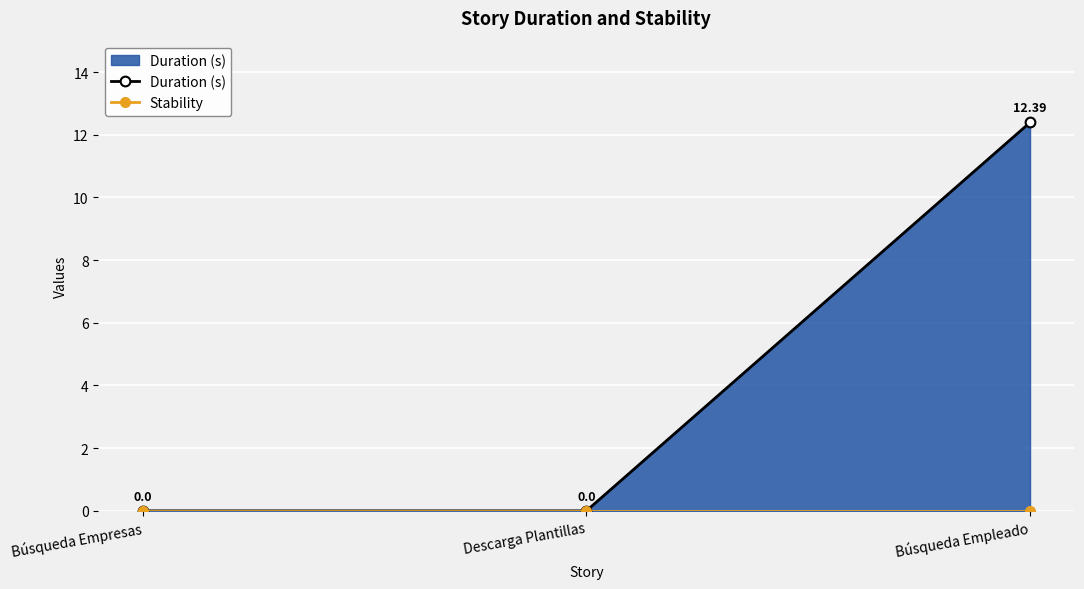

Reading left to right, what are all the values shown in this chart?

Duration (s): Búsqueda Empresas=0.0	Descarga Plantillas=0.0	Búsqueda Empleado=12.4
Stability: Búsqueda Empresas=0.0	Descarga Plantillas=0.0	Búsqueda Empleado=0.0